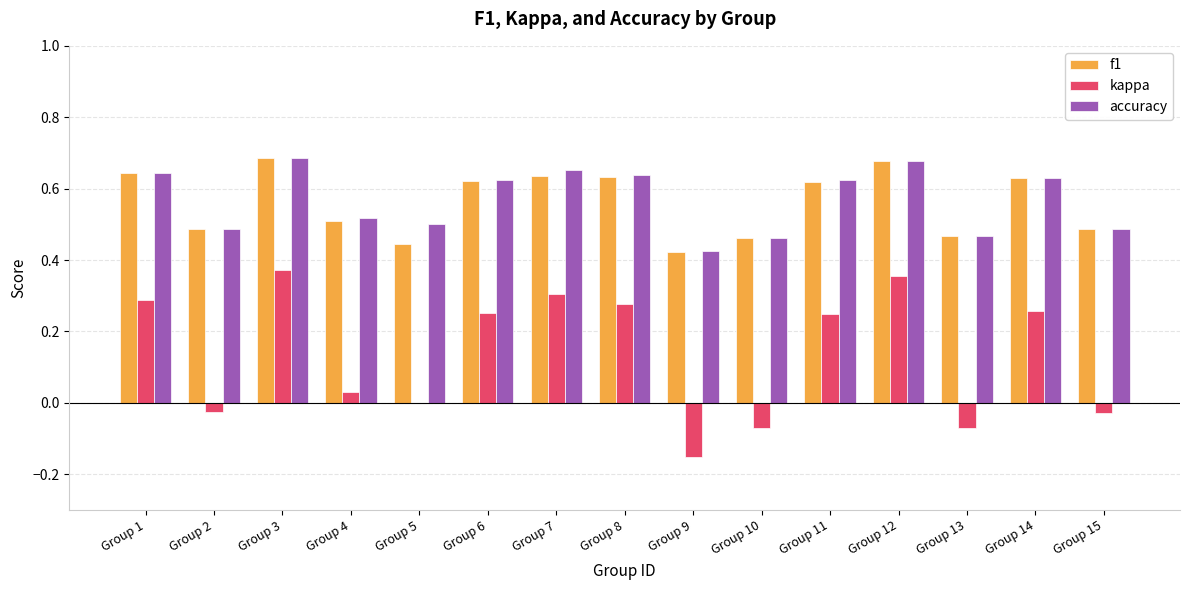

What are all the series names shown in the legend?

f1, kappa, accuracy